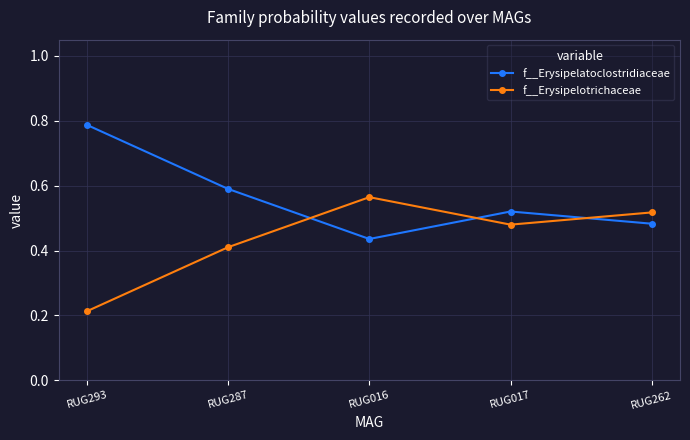

The value of f__Erysipelatoclostridiaceae at RUG287 is 0.6. True or false?

True